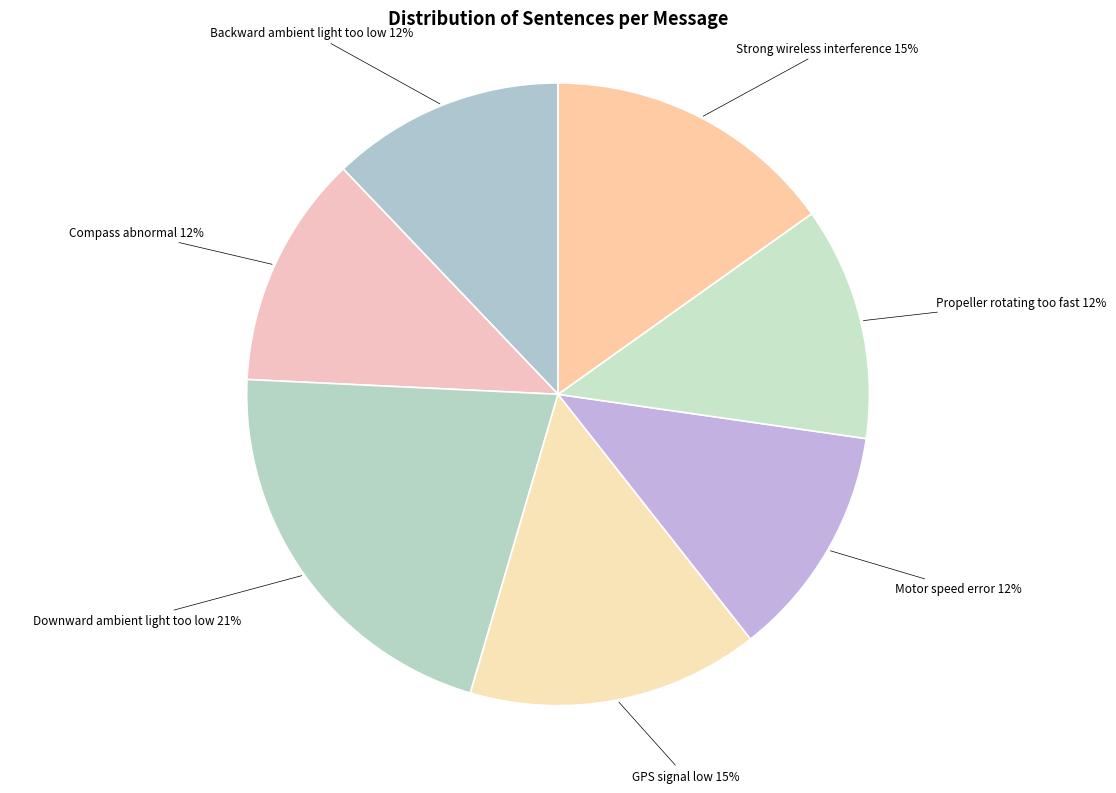

To the nearest percent, what portion does Strong wireless interference represent?

15%